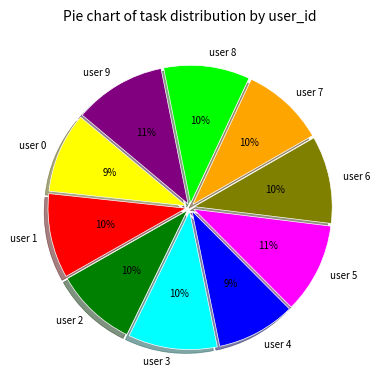

Is there a majority slice in this chart?

No